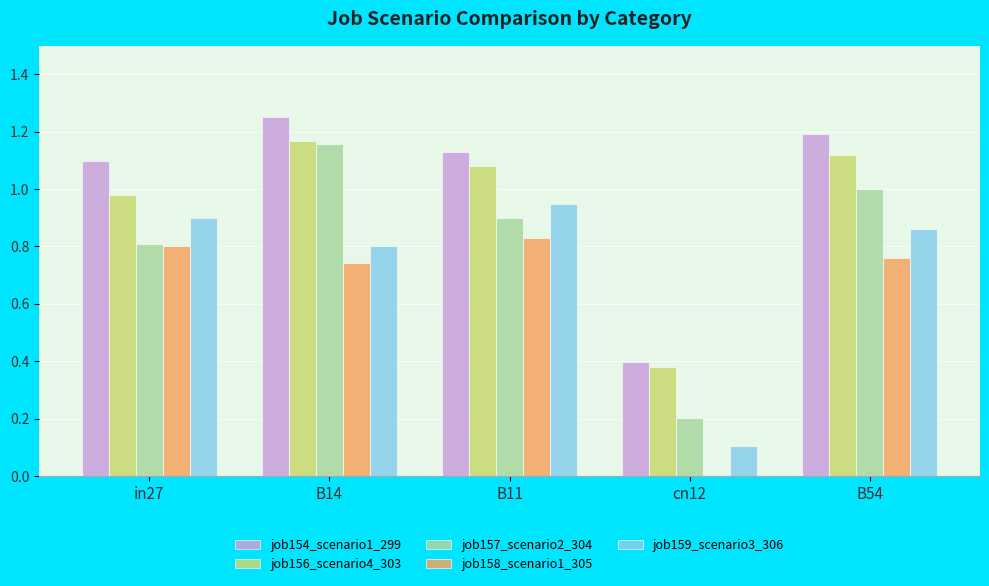

What is the sum of the job154_scenario1_299 values at B54 and B11?

2.3